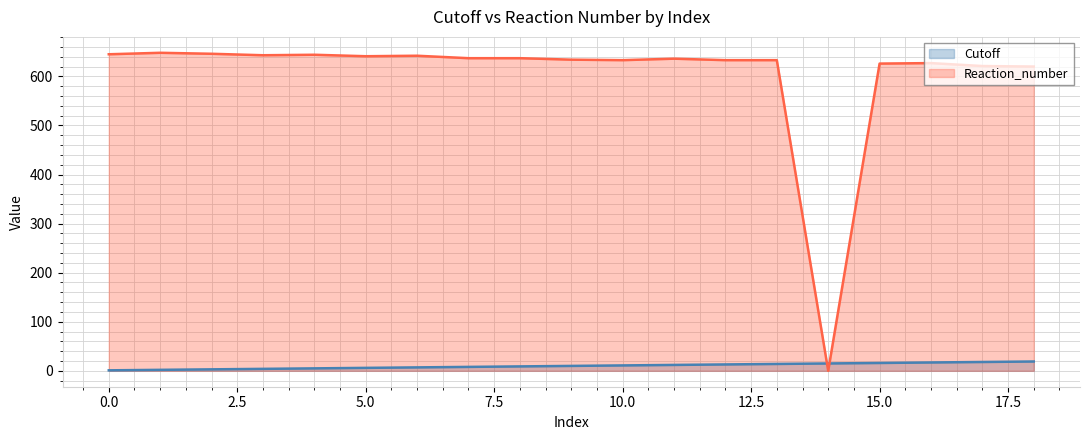

True or false: Cutoff has a value of 12 at 11.

True